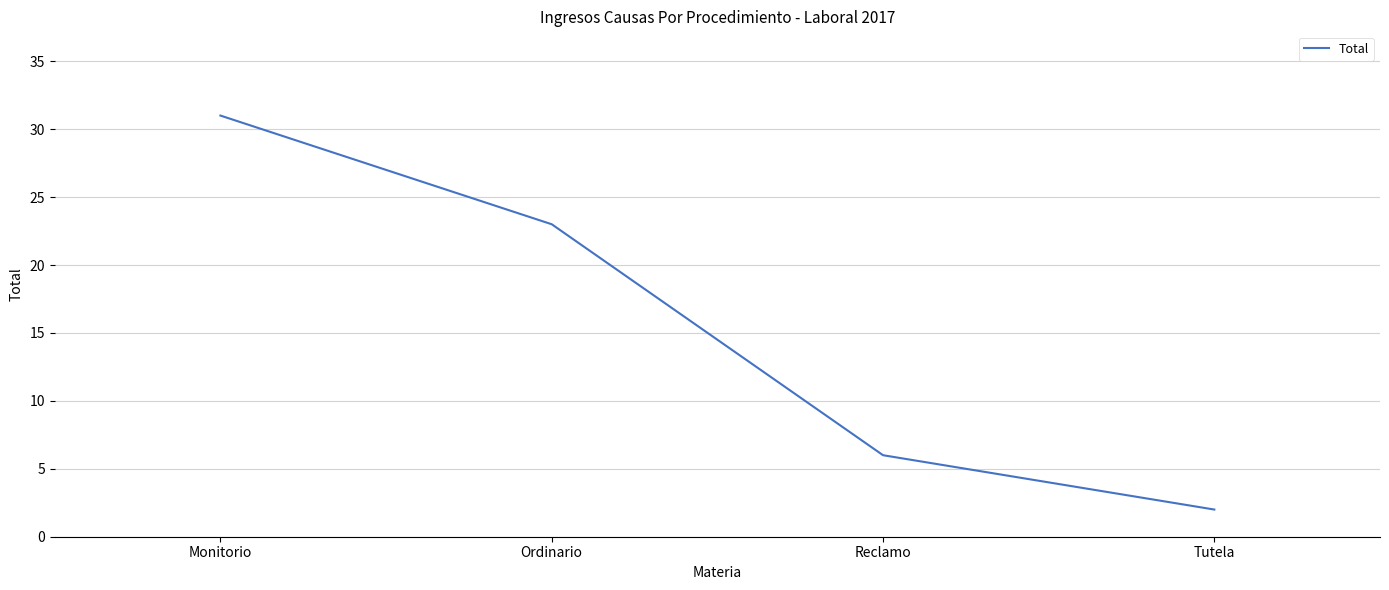

Rank the categories by value from highest to lowest.

Monitorio, Ordinario, Reclamo, Tutela